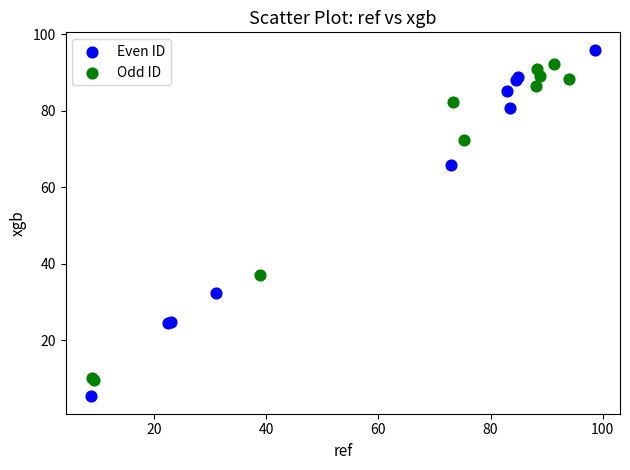

Which series reaches the maximum Y coordinate?

Even ID